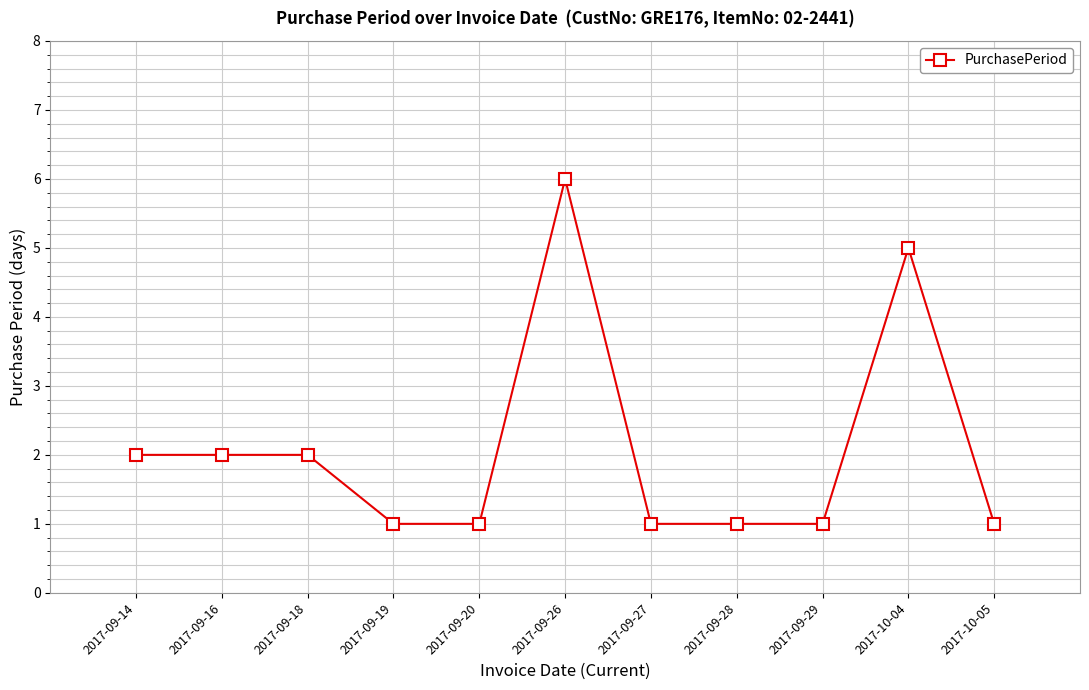

What is the minimum value shown in the chart?

1